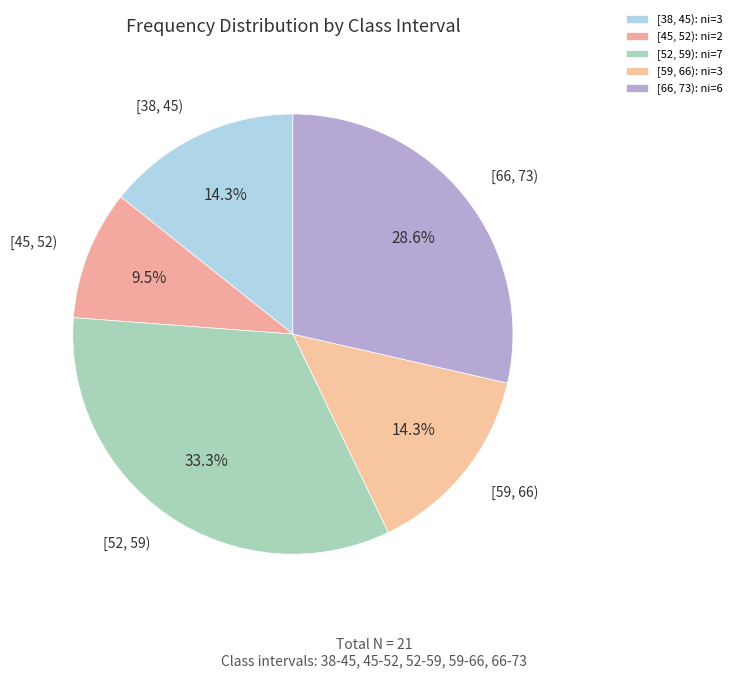

Is there a majority slice in this chart?

No